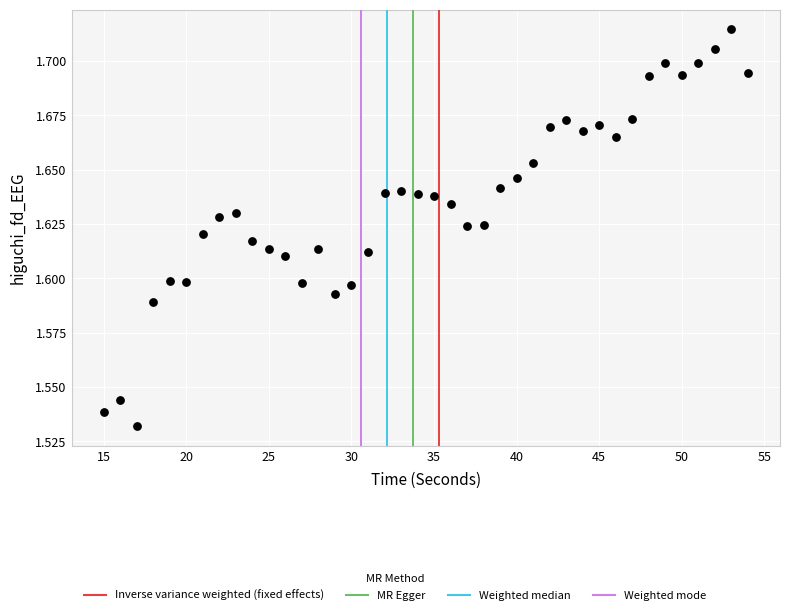

What is the range of X values (max minus min)?

39.0